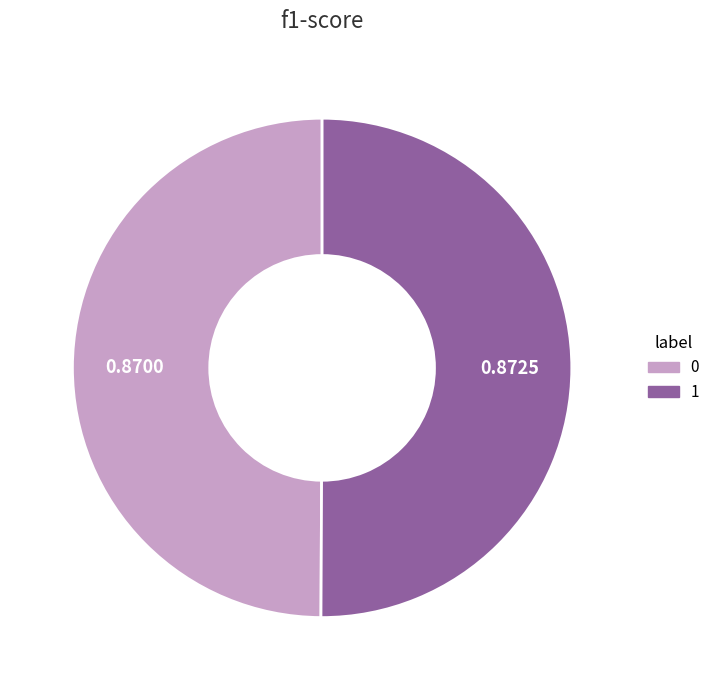

Combined, do 0 and 1 account for over 50%?

Yes